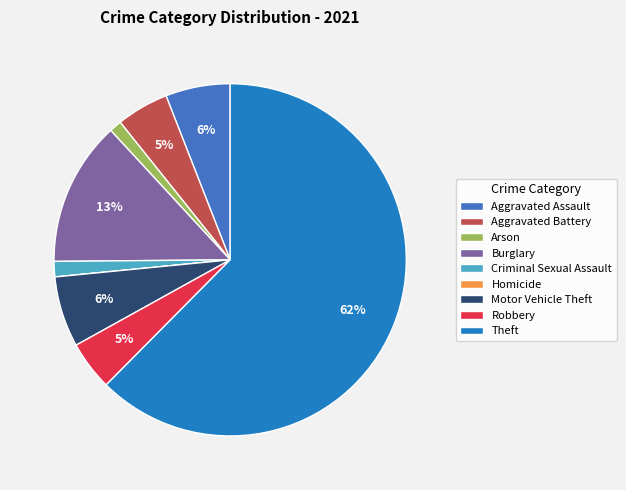

To the nearest percent, what is the average slice percentage?

11%